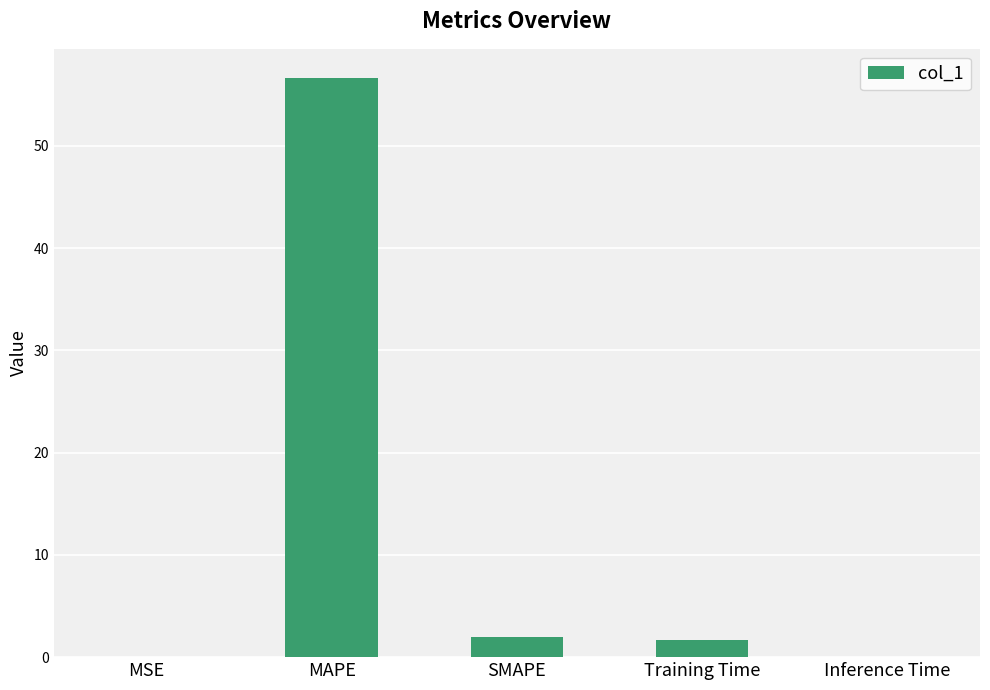

The value at MAPE is 56.7. True or false?

True